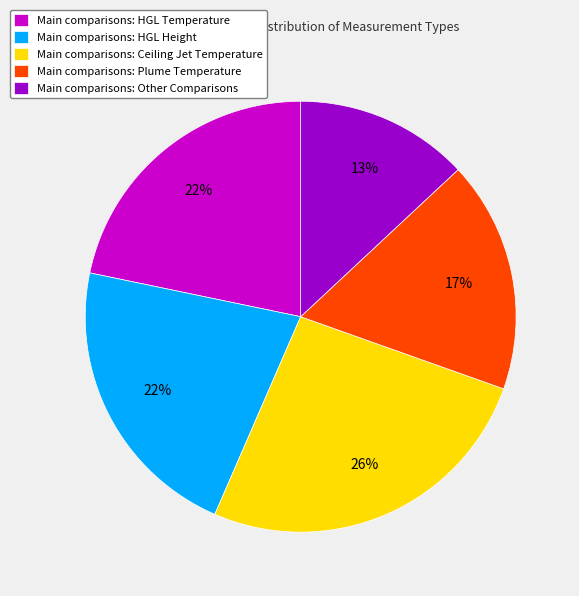

What percentage is the Main comparisons: HGL Height slice, to the nearest percent?

22%